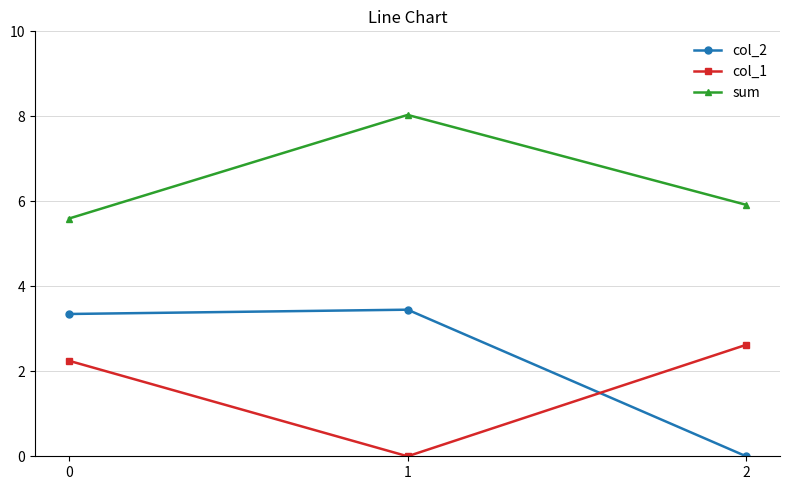

At which category is the sum across all series the highest?

1